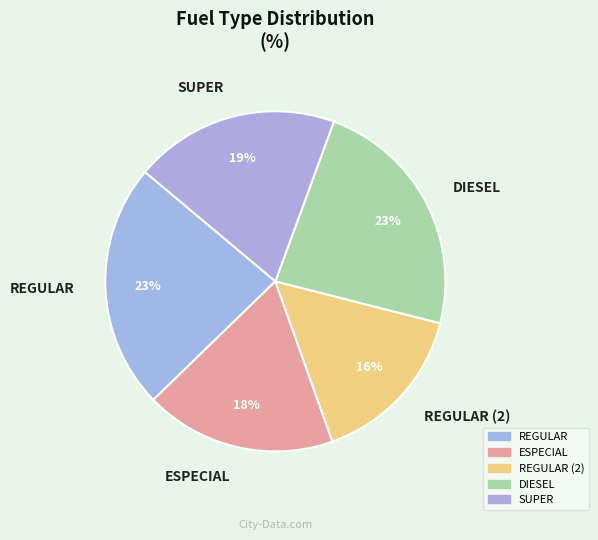

Between REGULAR and SUPER, which is larger?

REGULAR